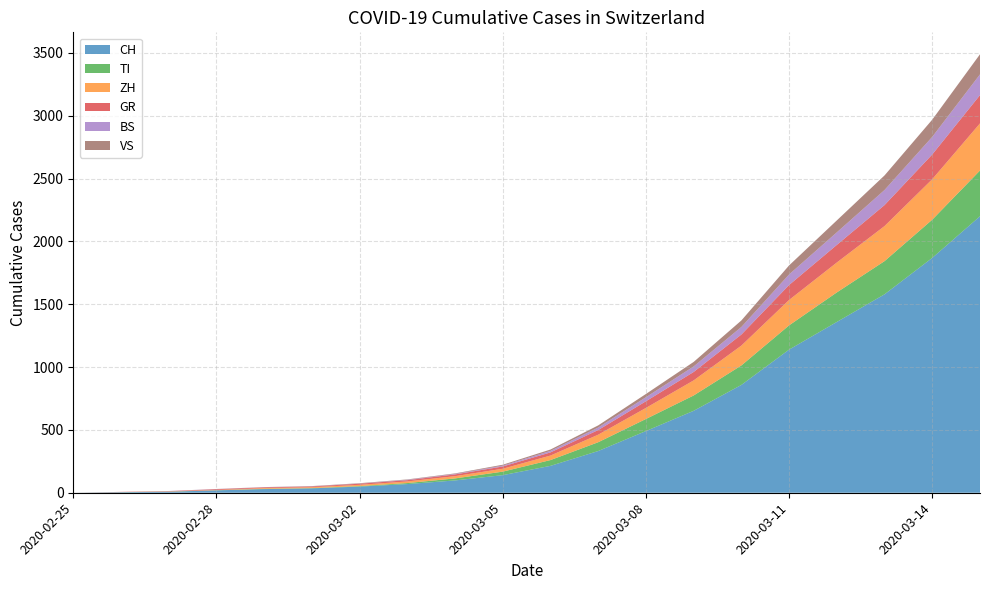

Reading left to right, list all the values displayed in this chart.

CH: 2020-02-25=0	2020-02-26=4	2020-02-27=8	2020-02-28=19	2020-02-29=29	2020-03-01=35	2020-03-02=49	2020-03-03=69	2020-03-04=98	2020-03-05=140	2020-03-06=214	2020-03-07=332	2020-03-08=491	2020-03-09=652	2020-03-10=858	2020-03-11=1139	2020-03-12=1359	2020-03-13=1579	2020-03-14=1869	2020-03-15=2200
TI: 2020-02-25=0	2020-02-26=1	2020-02-27=1	2020-02-28=1	2020-02-29=2	2020-03-01=2	2020-03-02=4	2020-03-03=8	2020-03-04=16	2020-03-05=28	2020-03-06=46	2020-03-07=70	2020-03-08=96	2020-03-09=122	2020-03-10=155	2020-03-11=193	2020-03-12=235	2020-03-13=264	2020-03-14=304	2020-03-15=364
ZH: 2020-02-25=0	2020-02-26=0	2020-02-27=2	2020-02-28=2	2020-02-29=6	2020-03-01=7	2020-03-02=10	2020-03-03=13	2020-03-04=18	2020-03-05=23	2020-03-06=36	2020-03-07=60	2020-03-08=88	2020-03-09=120	2020-03-10=158	2020-03-11=202	2020-03-12=238	2020-03-13=279	2020-03-14=322	2020-03-15=375
GR: 2020-02-25=0	2020-02-26=2	2020-02-27=2	2020-02-28=6	2020-02-29=6	2020-03-01=6	2020-03-02=9	2020-03-03=10	2020-03-04=14	2020-03-05=18	2020-03-06=25	2020-03-07=37	2020-03-08=53	2020-03-09=67	2020-03-10=88	2020-03-11=119	2020-03-12=140	2020-03-13=167	2020-03-14=197	2020-03-15=225
BS: 2020-02-25=0	2020-02-26=0	2020-02-27=1	2020-02-28=1	2020-02-29=1	2020-03-01=1	2020-03-02=1	2020-03-03=3	2020-03-04=4	2020-03-05=7	2020-03-06=12	2020-03-07=20	2020-03-08=32	2020-03-09=44	2020-03-10=60	2020-03-11=84	2020-03-12=100	2020-03-13=120	2020-03-14=140	2020-03-15=165
VS: 2020-02-25=0	2020-02-26=0	2020-02-27=0	2020-02-28=1	2020-02-29=1	2020-03-01=2	2020-03-02=3	2020-03-03=3	2020-03-04=4	2020-03-05=7	2020-03-06=11	2020-03-07=17	2020-03-08=26	2020-03-09=36	2020-03-10=52	2020-03-11=72	2020-03-12=95	2020-03-13=116	2020-03-14=137	2020-03-15=160